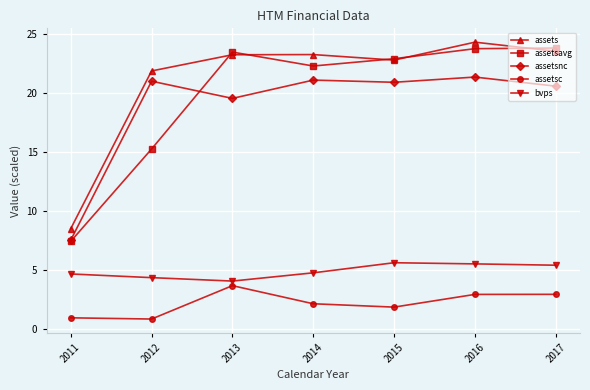

At how many categories does at least one series exceed 4?

7